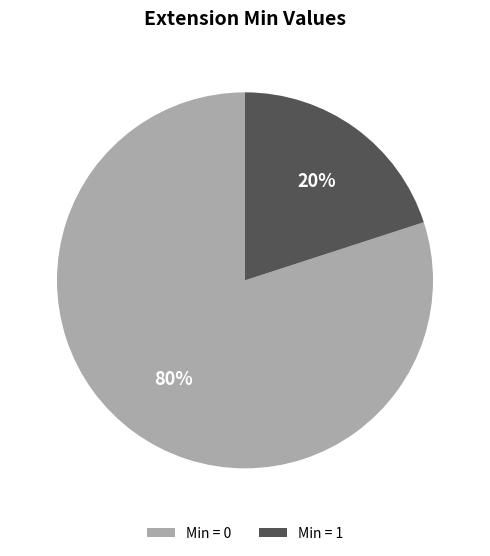

How many segments does this pie chart have?

2